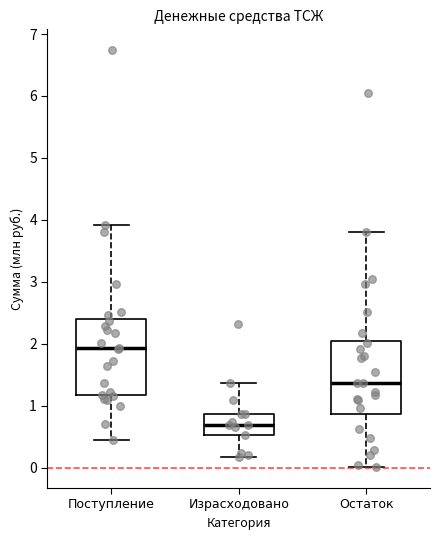

Where is the lower edge of the box for Поступление on the y-axis? The values are not printed on the chart, so give them approximately, as read against the axis.

1.2